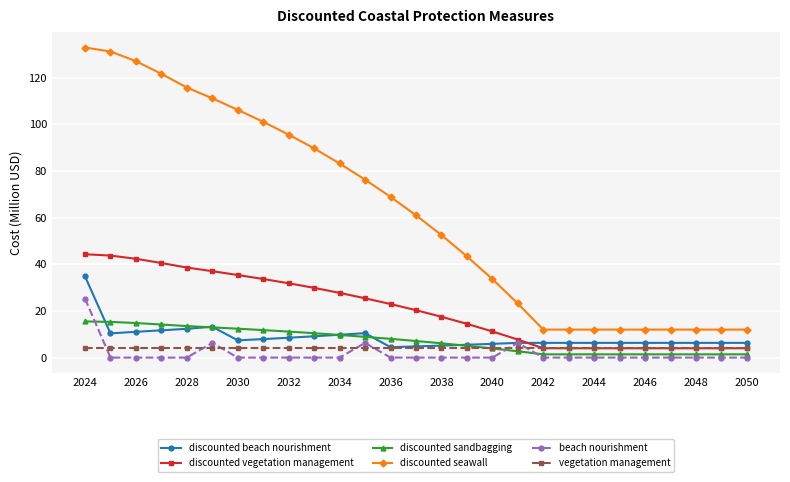

Which series has the largest total across all categories?

discounted seawall